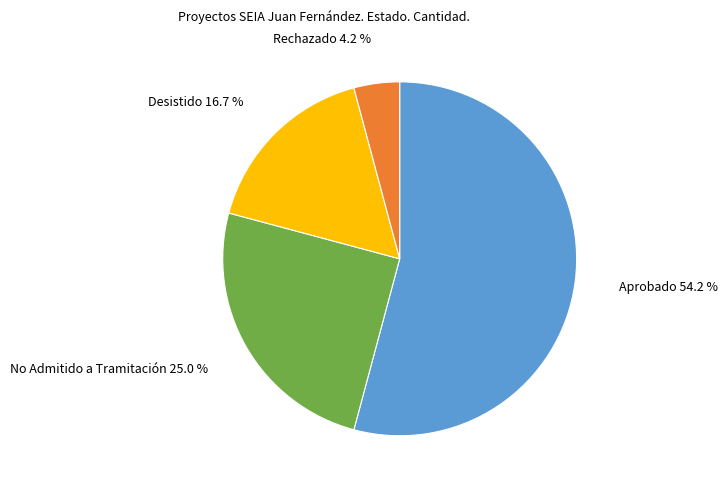

Does any single category account for the majority?

Yes